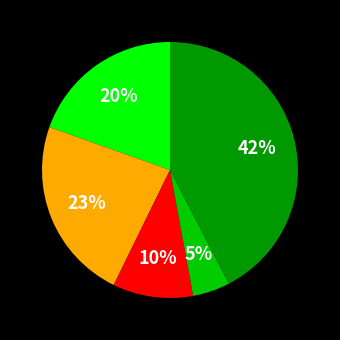

How many segments does this pie chart have?

5